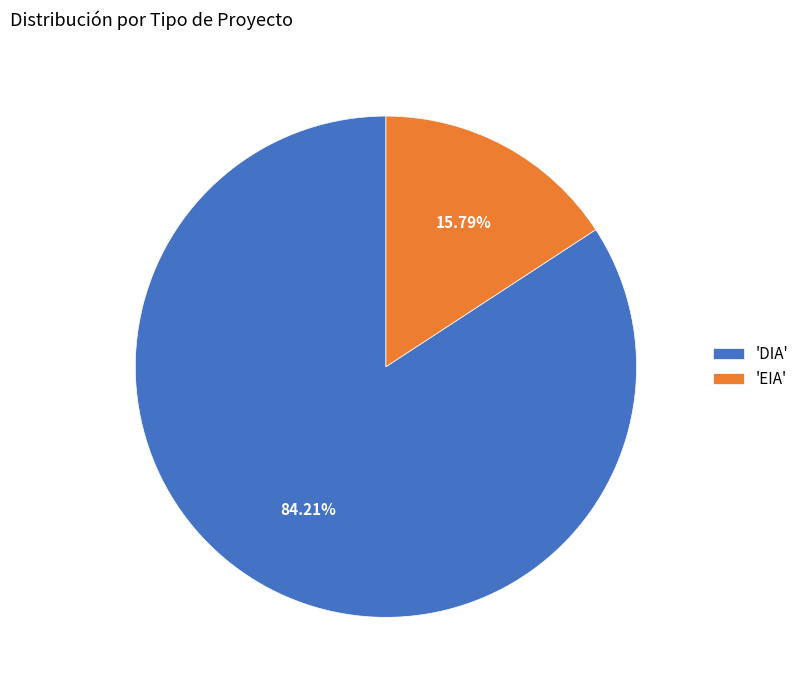

What is the smallest slice in the pie chart?

'EIA'